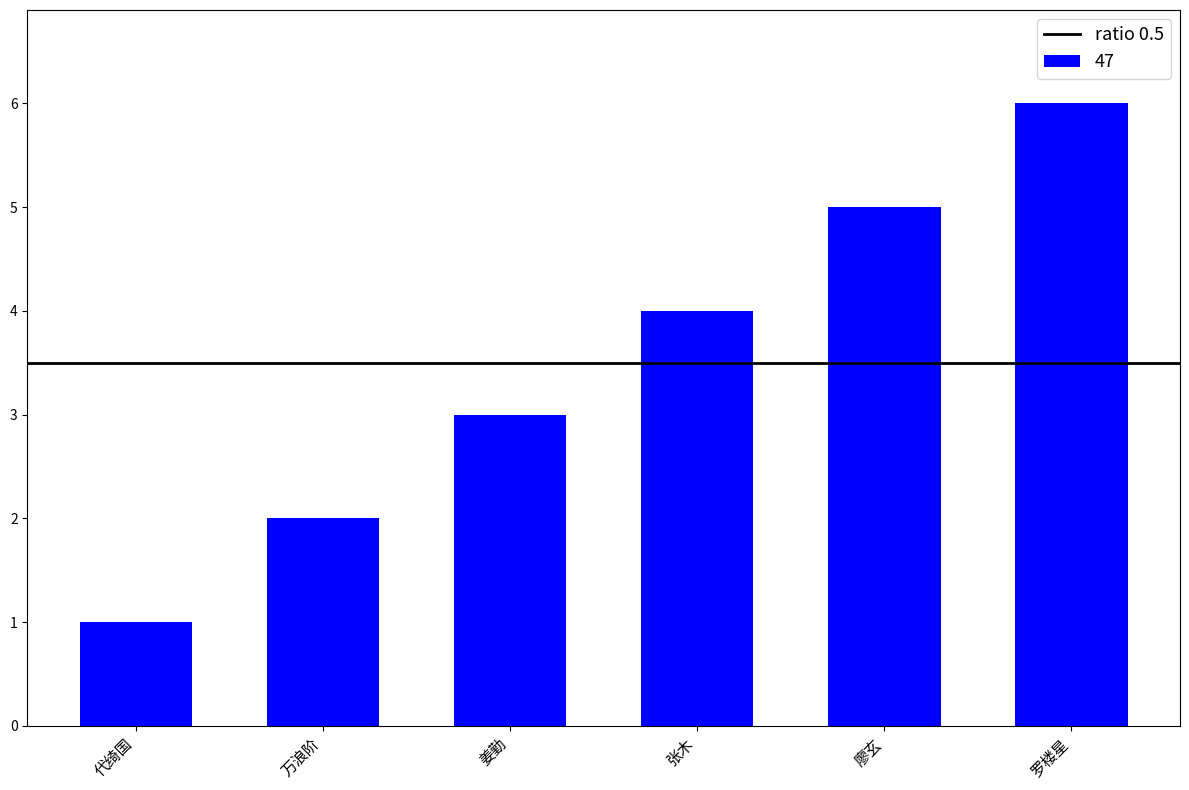

What is the ratio of the value at 张木 to the value at 廖玄?

0.8